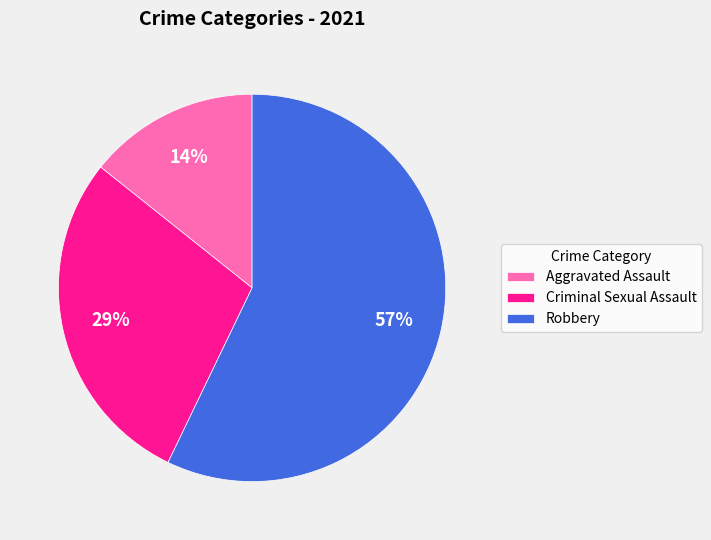

To the nearest percent, what is the average slice percentage?

33%